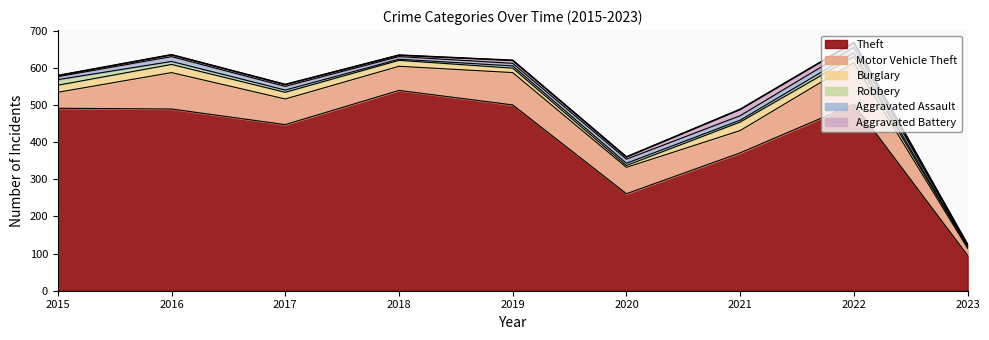

What is the lowest value of the Theft series?

95